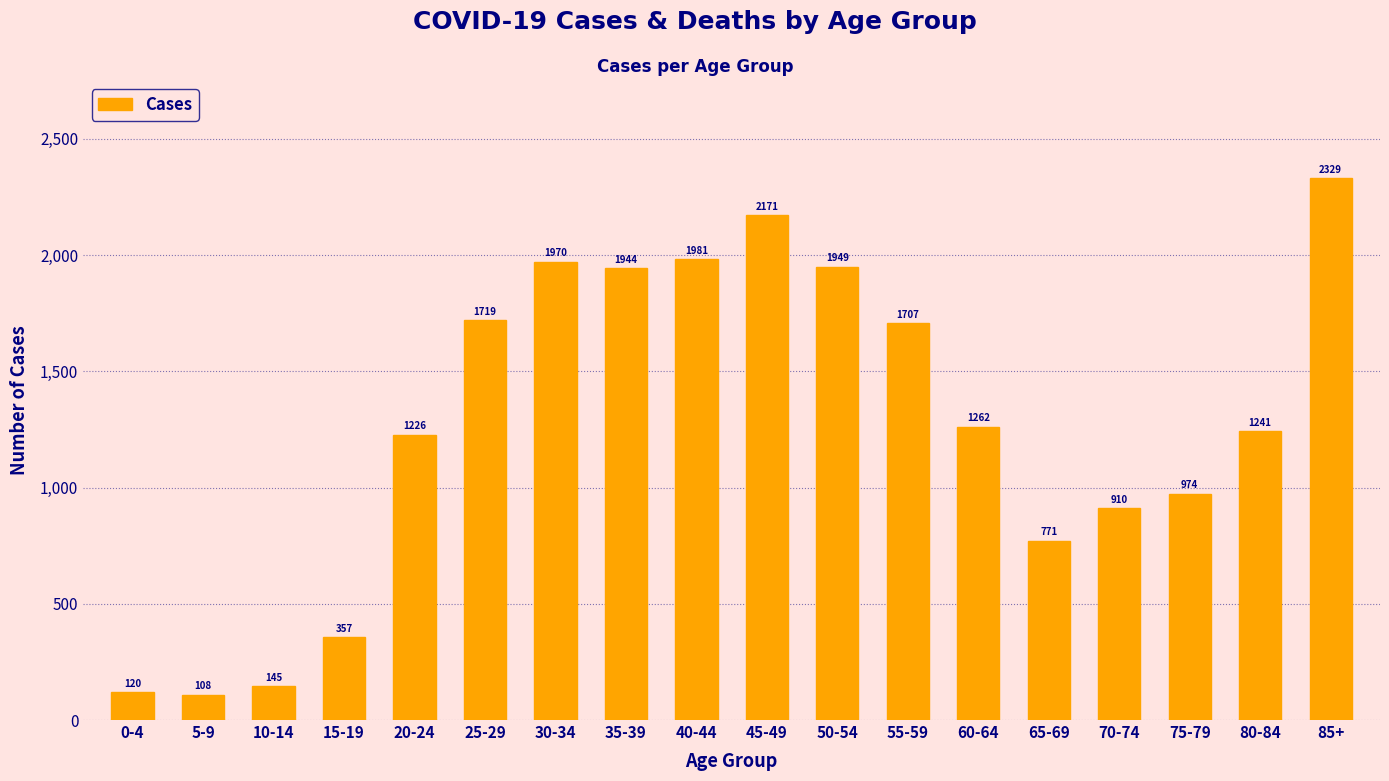

True or false: the data shows 974 at 75-79.

True